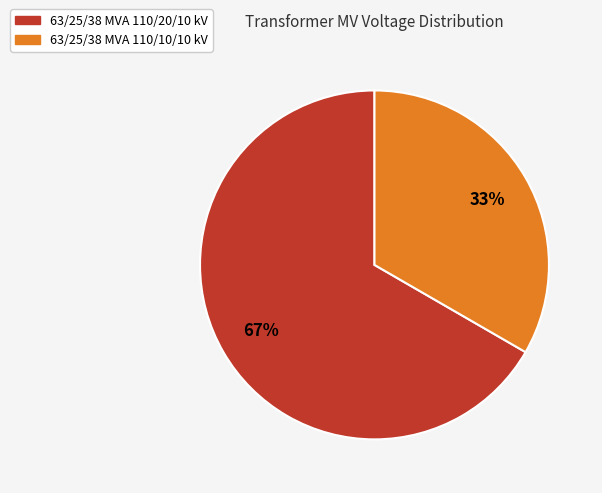

Count the number of slices in the pie.

2